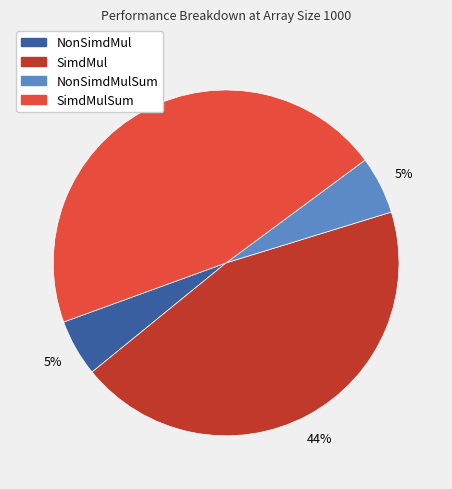

Which has a higher value, NonSimdMulSum or SimdMulSum?

SimdMulSum